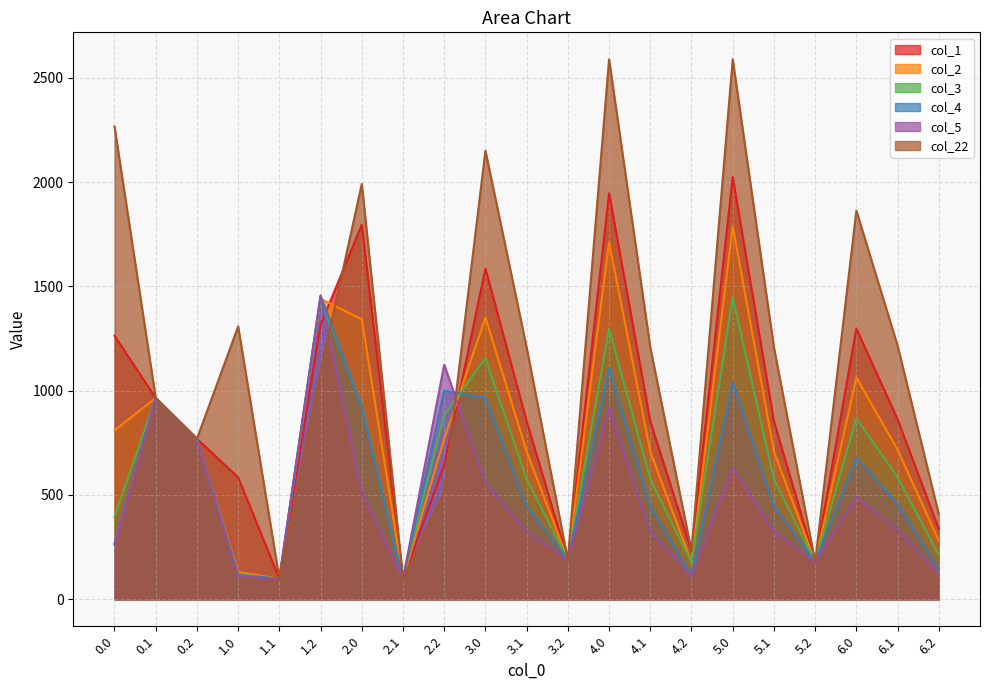

List the labels in order of col_3 value, smallest first.

1.1, 2.1, 1.0, 4.2, 5.2, 3.2, 6.2, 0.0, 3.1, 4.1, 5.1, 6.1, 0.2, 6.0, 2.2, 2.0, 0.1, 3.0, 4.0, 1.2, 5.0